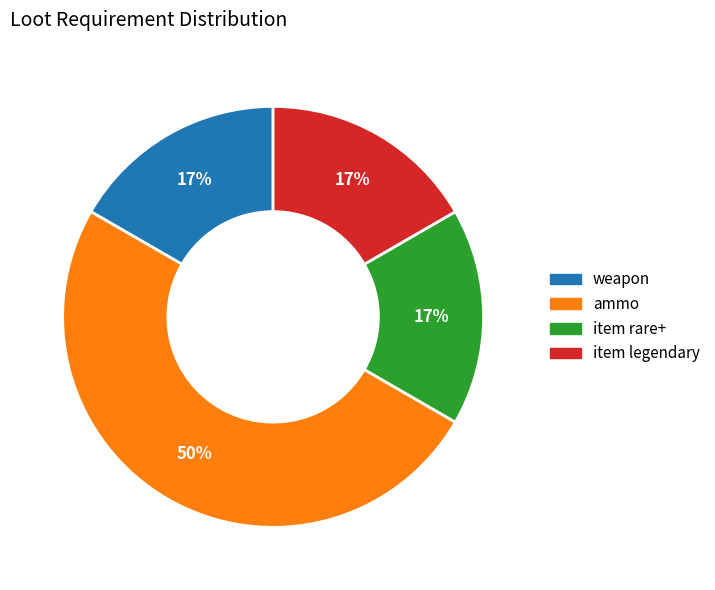

Which category has the biggest portion of the pie?

ammo